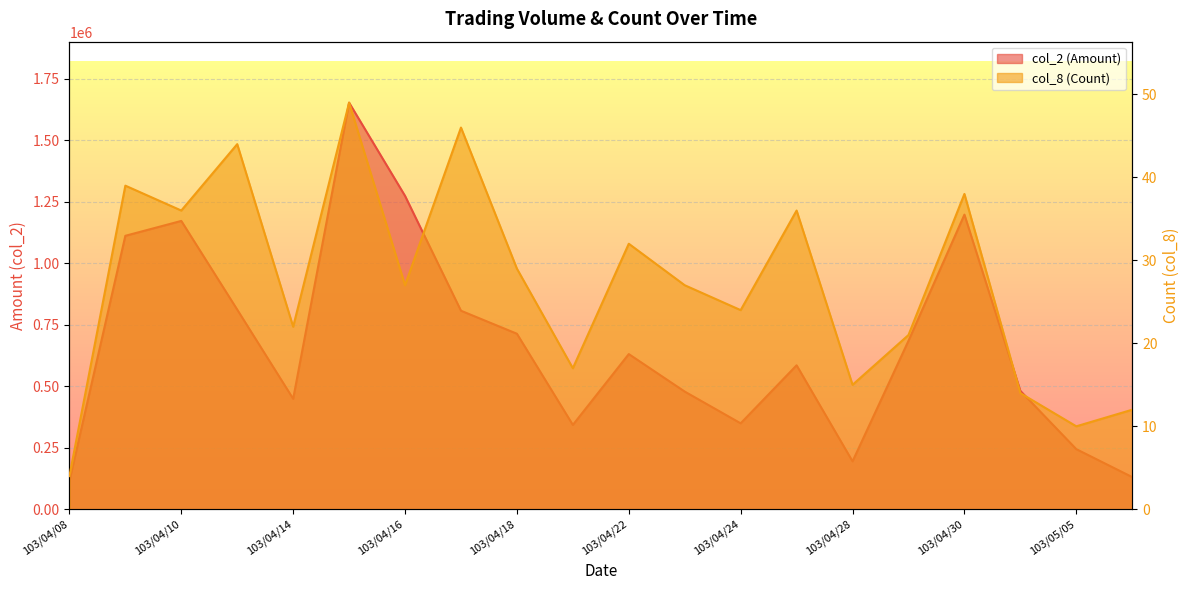

What is the total value across all series at 103/04/16?

1274257